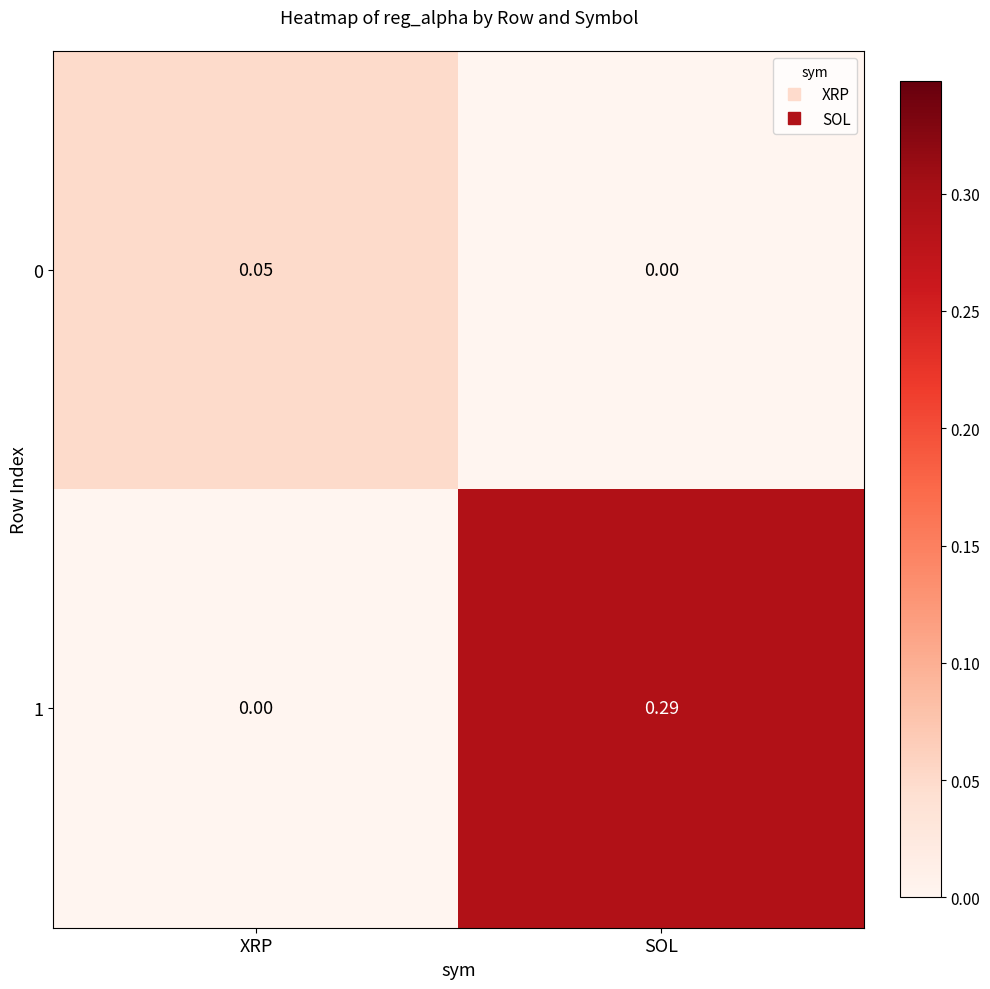

How many categories are shown in the chart?

2